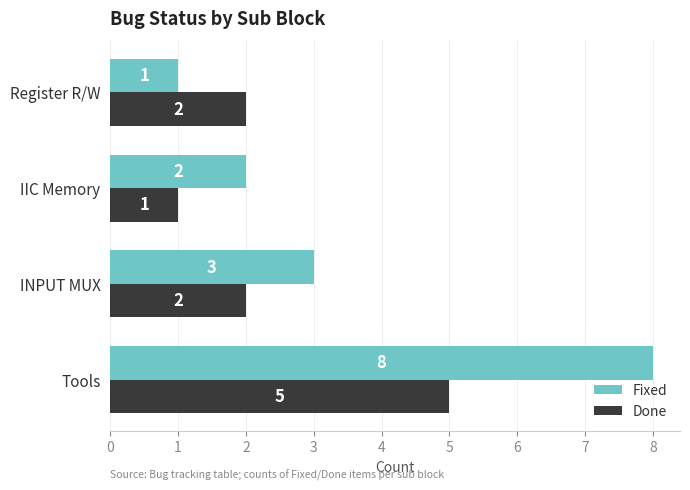

How many categories are shown in the chart?

4